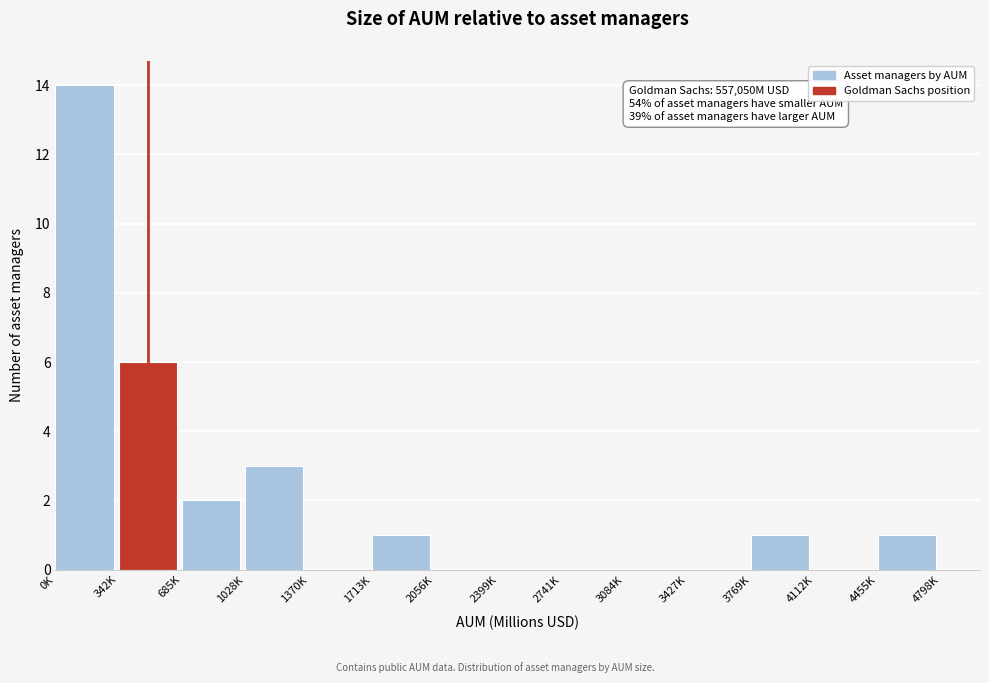

Reading left to right, transcribe all the data shown in this chart.

0K=14	342K=6	685K=2	1028K=3	1370K=0	1713K=1	2056K=0	2399K=0	2741K=0	3084K=0	3427K=0	3769K=1	4112K=0	4455K=1